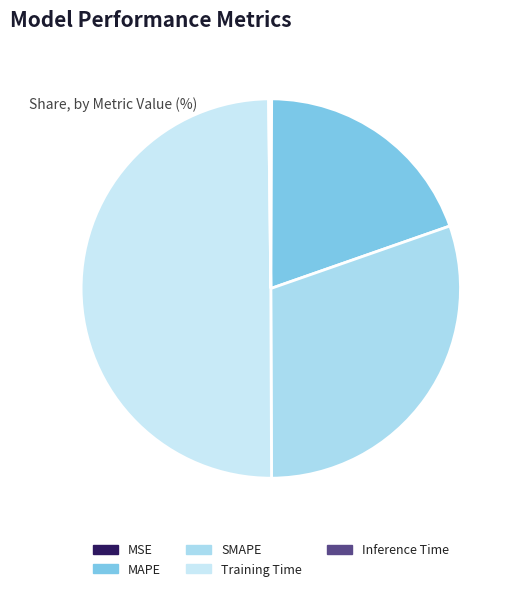

Which category has the biggest portion of the pie?

Training Time